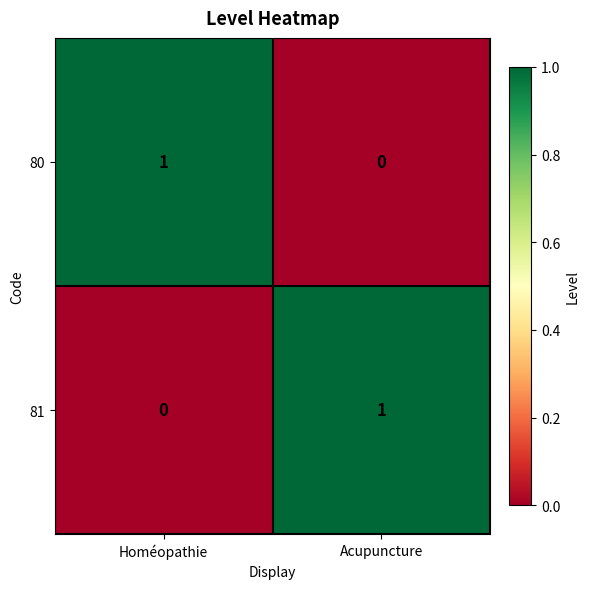

Which category has the lowest value in the 81 series?

Homéopathie